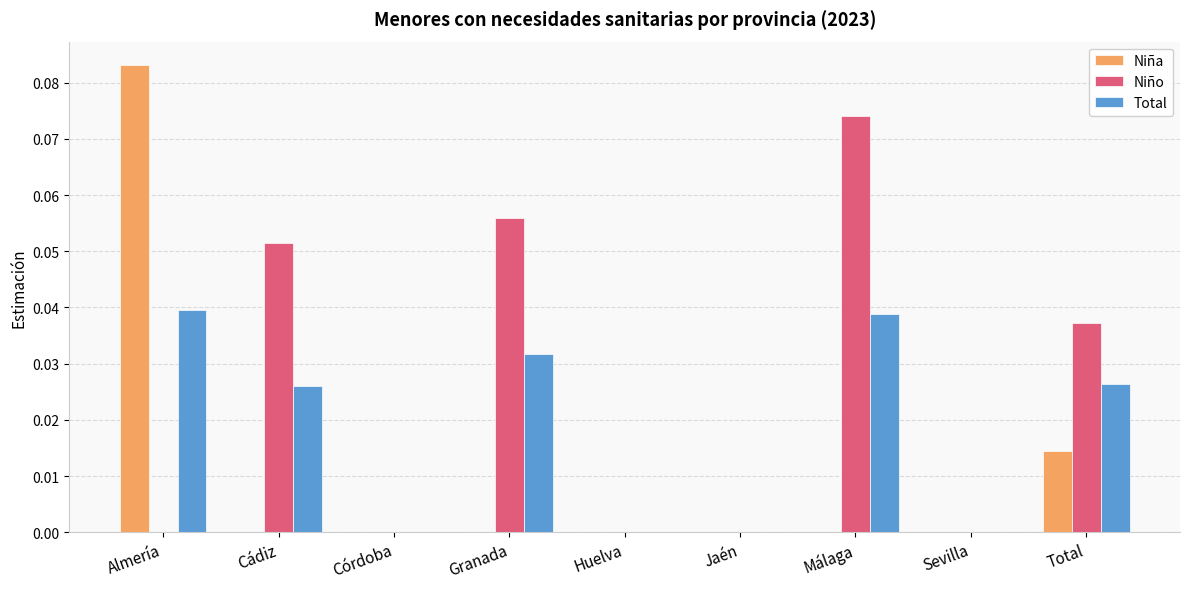

At which category is the sum across all series the highest?

Almería